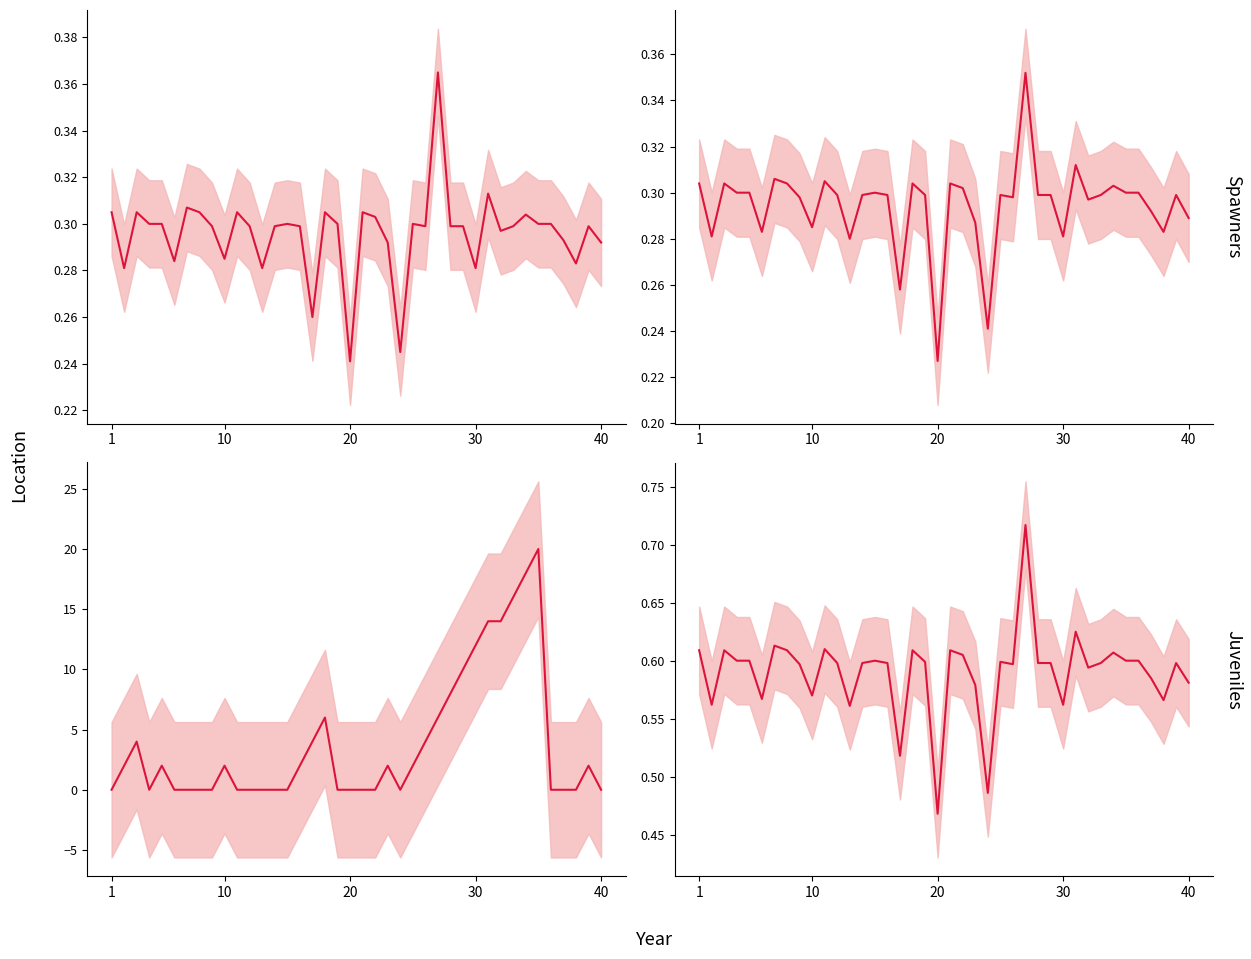

What is the value of the Batting Average2 point at the 3rd from the left?

0.3